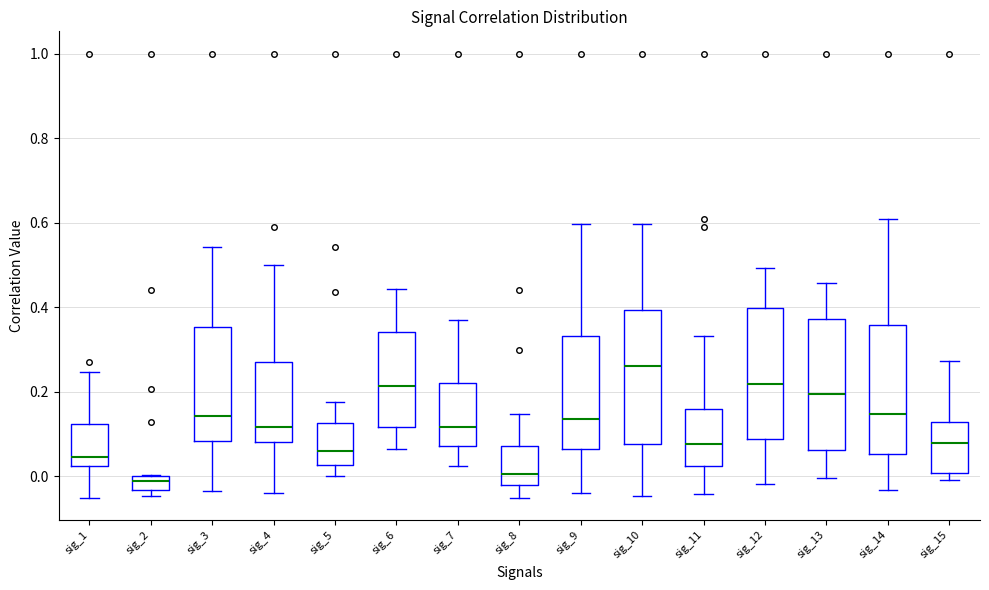

Reading left to right, transcribe this box plot: for each box, give where its median line is, the range the box spans, and where its two whiskers end, as read against the y-axis. The values are not printed on the chart, so give them approximately, as read against the axis.

sig_1: median 0.04, box 0.02 to 0.12, whiskers -0.06 to 0.24
sig_2: median -0.02, box -0.04 to 0.00, whiskers -0.04 (just below the box's lower edge) to 0.00
sig_3: median 0.14, box 0.08 to 0.36, whiskers -0.04 to 0.54
sig_4: median 0.12, box 0.08 to 0.28, whiskers -0.04 to 0.50
sig_5: median 0.06, box 0.02 to 0.12, whiskers 0.00 to 0.18
sig_6: median 0.22, box 0.12 to 0.34, whiskers 0.06 to 0.44
sig_7: median 0.12, box 0.08 to 0.22, whiskers 0.02 to 0.38
sig_8: median 0.00, box -0.02 to 0.08, whiskers -0.06 to 0.14
sig_9: median 0.14, box 0.06 to 0.34, whiskers -0.04 to 0.60
sig_10: median 0.26, box 0.08 to 0.40, whiskers -0.04 to 0.60
sig_11: median 0.08, box 0.02 to 0.16, whiskers -0.04 to 0.34
sig_12: median 0.22, box 0.08 to 0.40, whiskers -0.02 to 0.50
sig_13: median 0.20, box 0.06 to 0.38, whiskers 0.00 to 0.46
sig_14: median 0.14, box 0.06 to 0.36, whiskers -0.04 to 0.60
sig_15: median 0.08, box 0.00 to 0.12, whiskers 0.00 (just below the box's lower edge) to 0.28